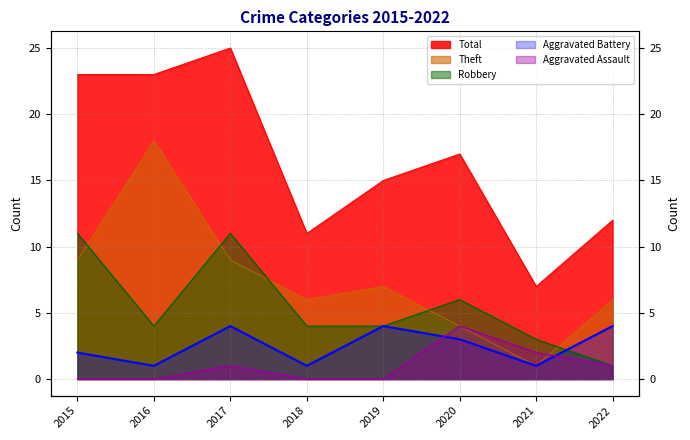

What is the sum of all Robbery values?

44